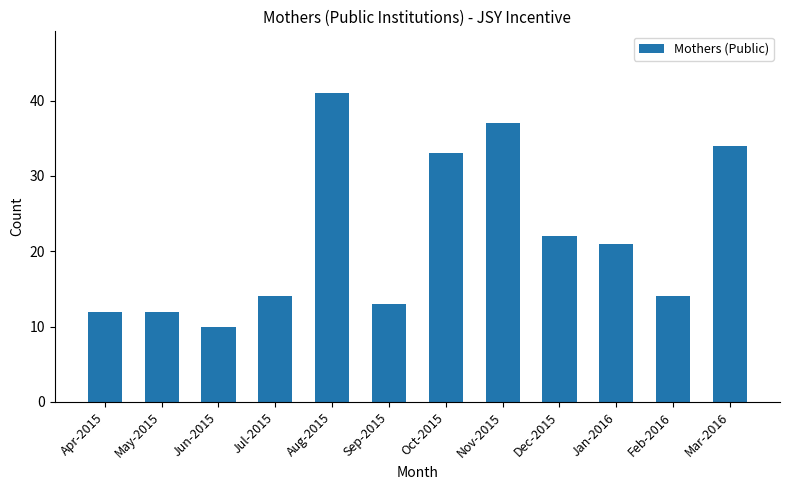

Reading right to left, extract all data points from this chart.

34	14	21	22	37	33	13	41	14	10	12	12